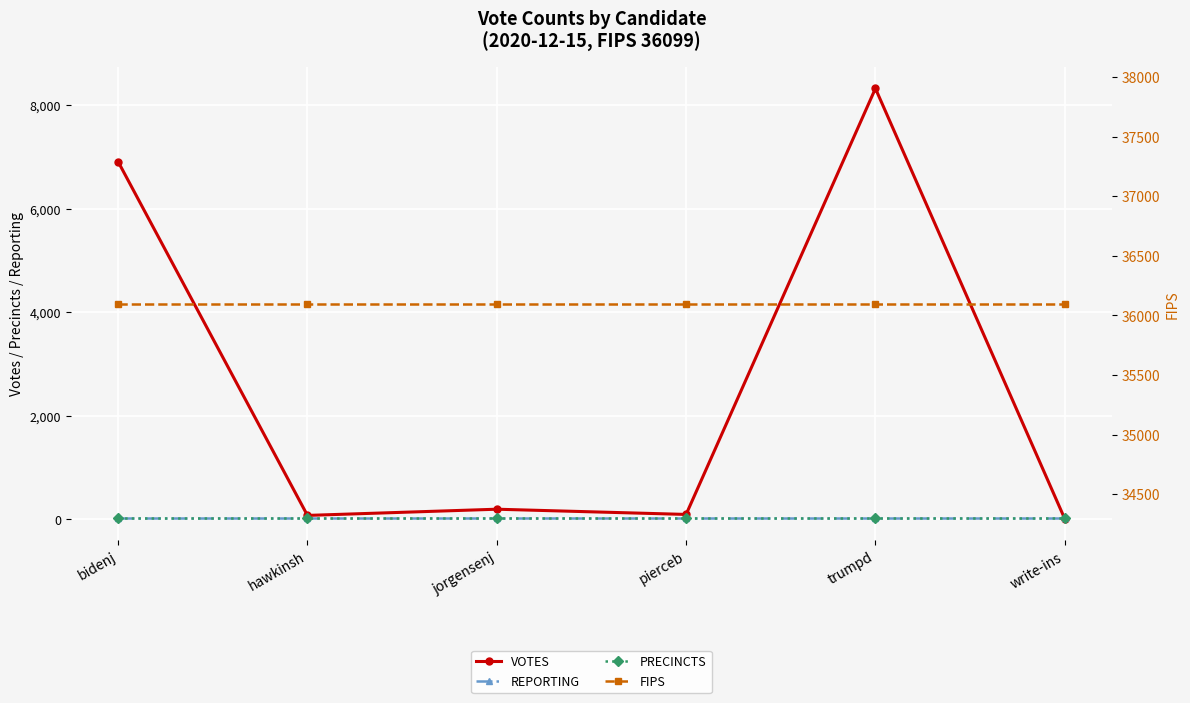

Which label corresponds to the smallest value in the chart?

write-ins